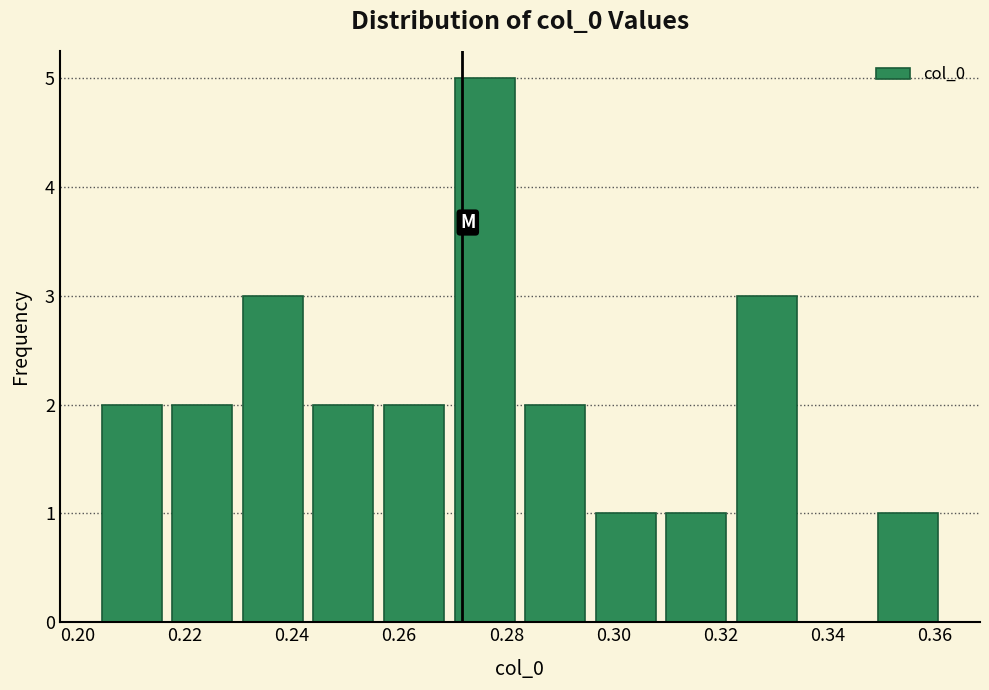

Which range on the x-axis has the tallest bar?

0.270 to 0.282